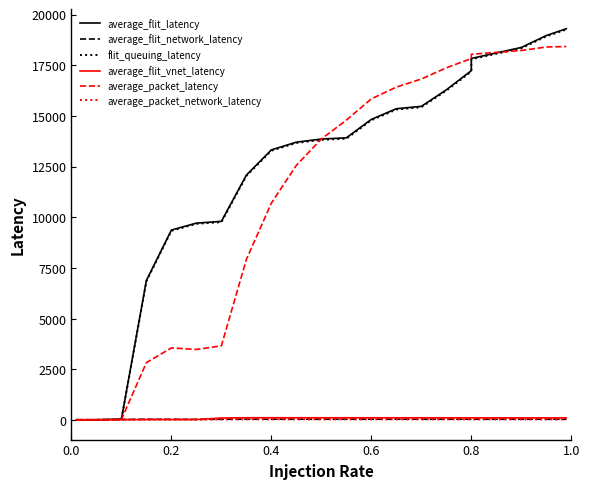

True or false: average_packet_latency and average_packet_network_latency intersect in this chart.

False